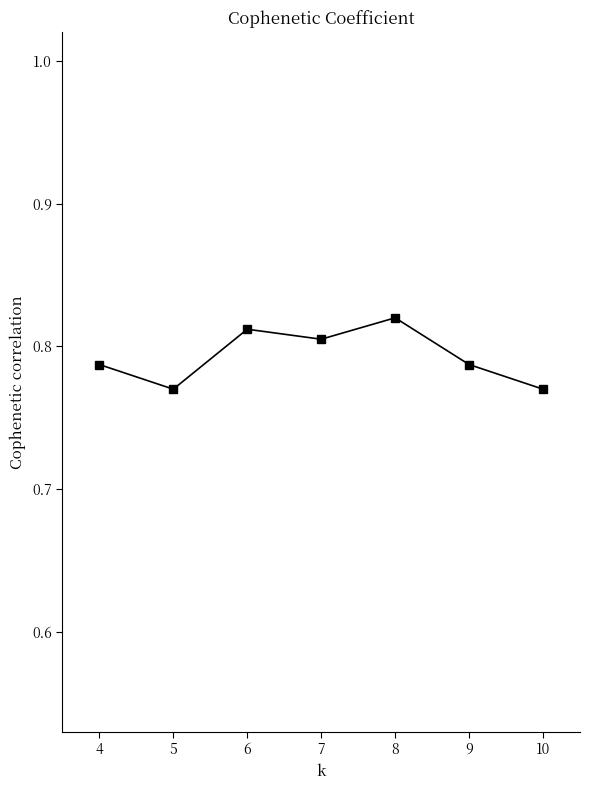

How many values are between 0 and 1?

7